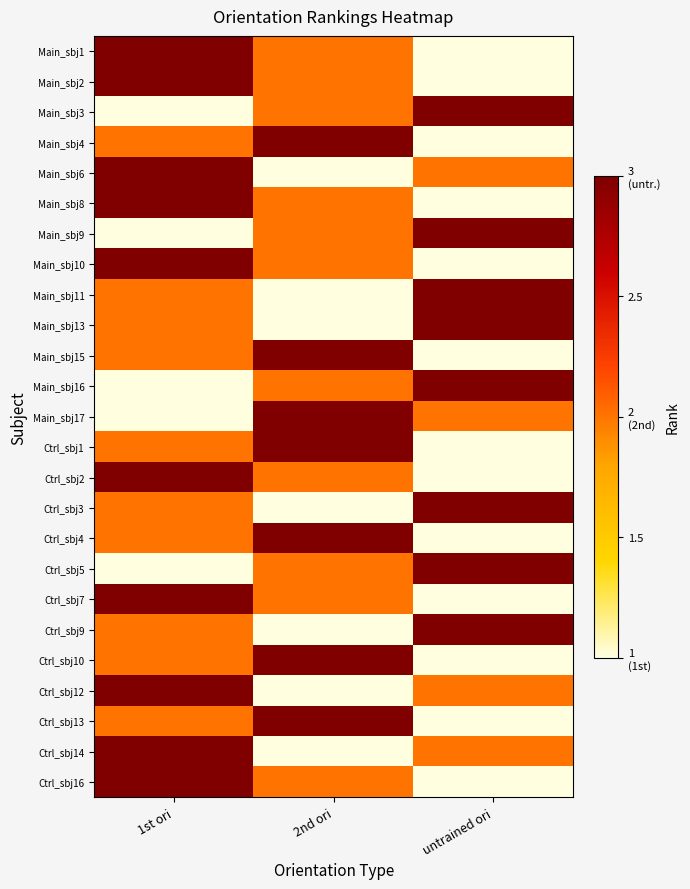

What is the total value across all series at untrained ori?

45